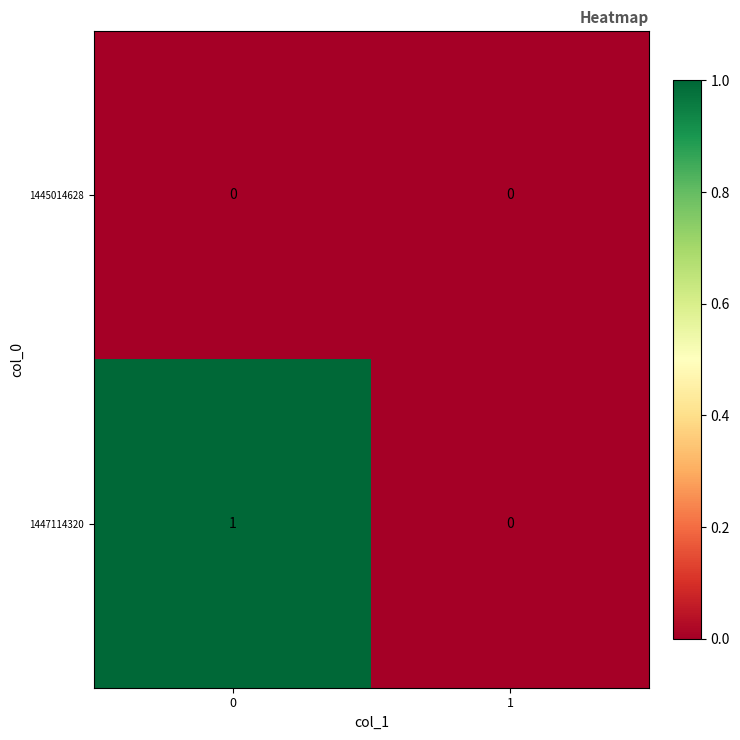

Rank the series by their maximum value, from highest to lowest.

1447114320, 1445014628